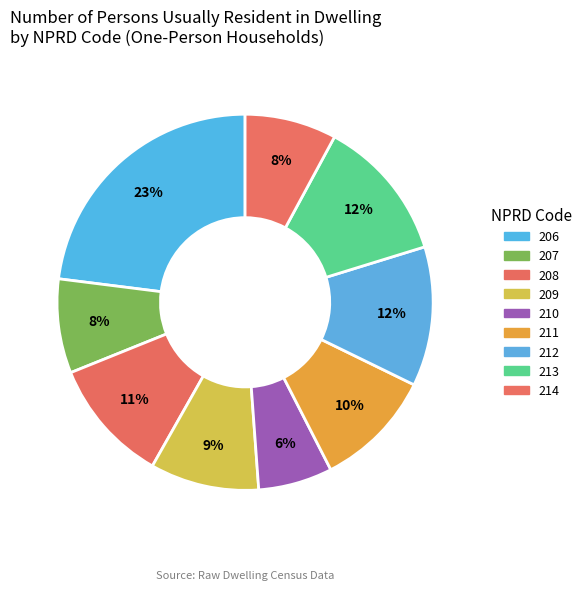

What is the change in value from 213 to 214?

-16325